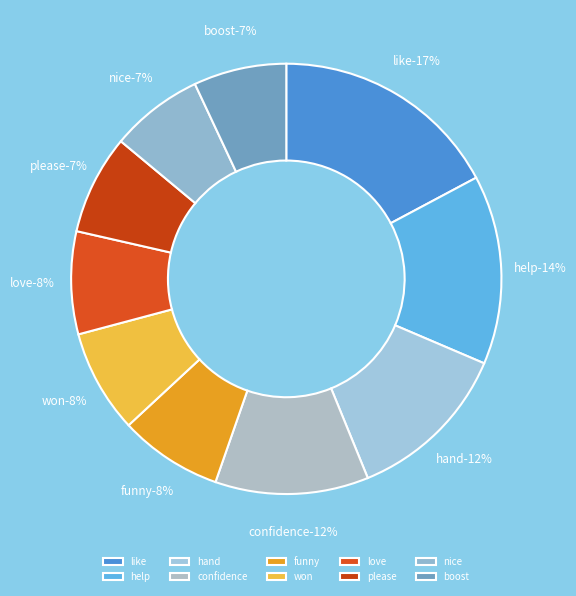

To the nearest percent, what is the difference between the largest and smallest slice percentages?

10%